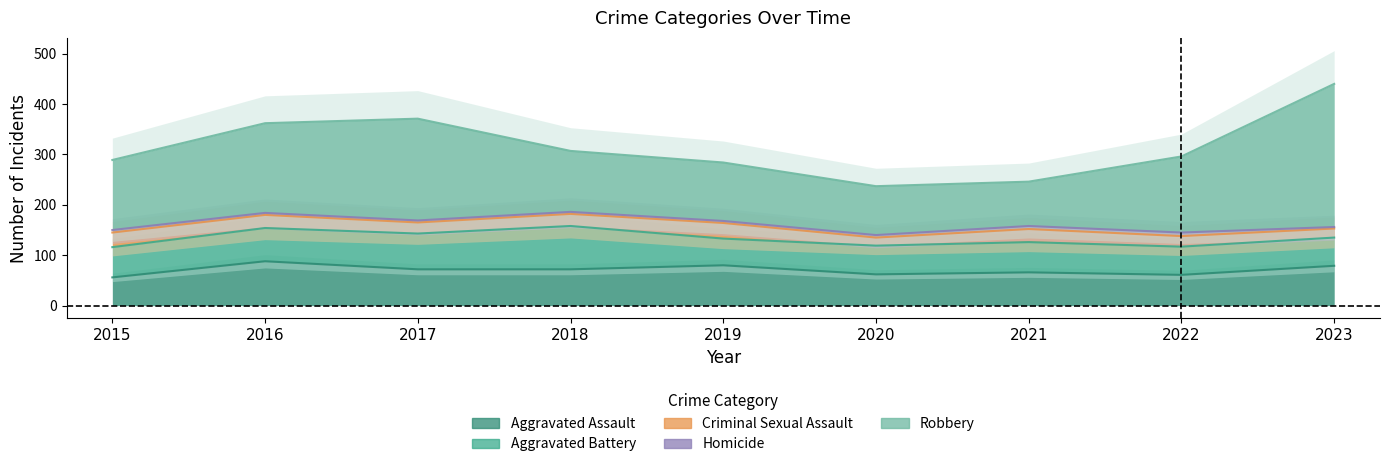

Reading left to right, what are all the values shown in this chart?

Aggravated Assault: 2015=56	2016=88	2017=72	2018=72	2019=80	2020=62	2021=66	2022=61	2023=79
Aggravated Battery: 2015=60	2016=66	2017=71	2018=86	2019=53	2020=57	2021=60	2022=56	2023=56
Criminal Sexual Assault: 2015=29	2016=26	2017=22	2018=24	2019=31	2020=16	2021=26	2022=21	2023=18
Homicide: 2015=5	2016=4	2017=4	2018=4	2019=4	2020=5	2021=6	2022=7	2023=3
Robbery: 2015=139	2016=178	2017=202	2018=121	2019=116	2020=97	2021=88	2022=151	2023=284